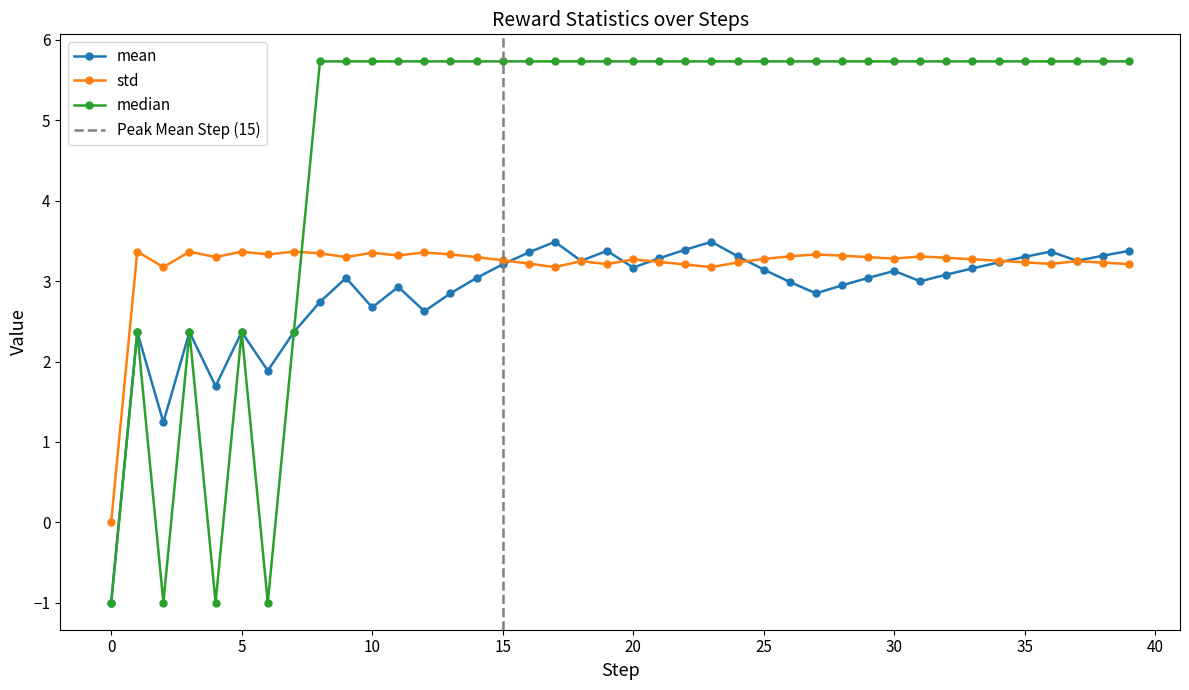

What is the value of the mean point at the 15th from the left?

3.0